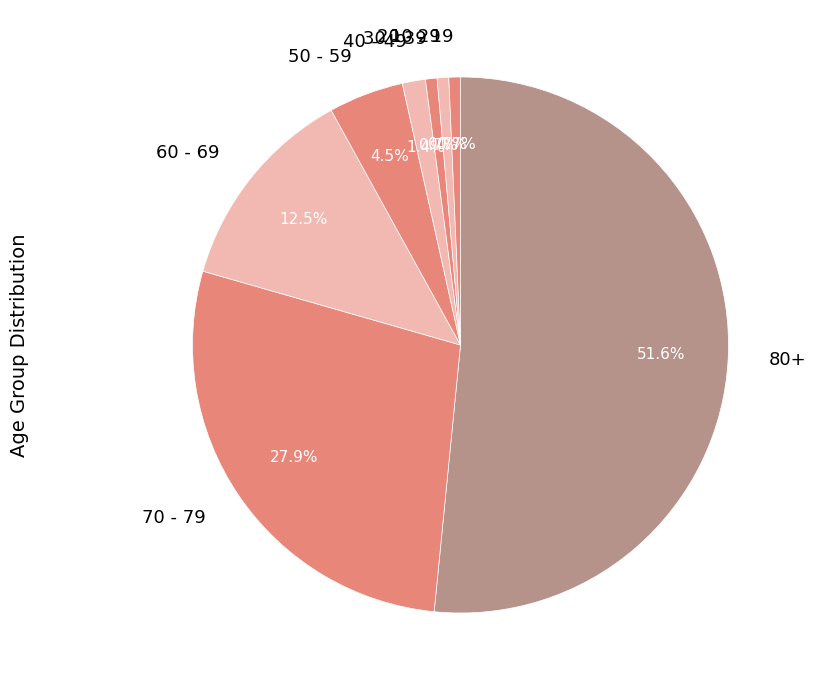

What portion of the pie excludes 50 - 59?

95.5%